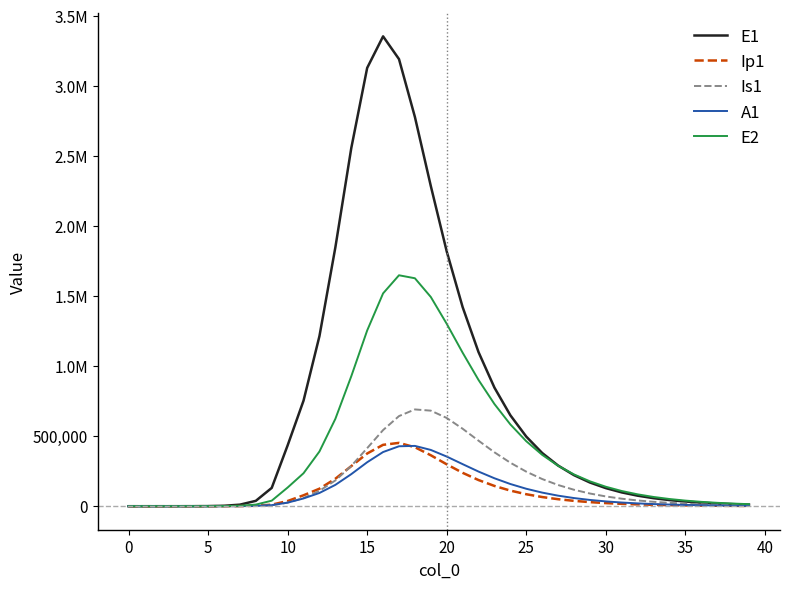

Is this an area chart (filled region under the line)?

No